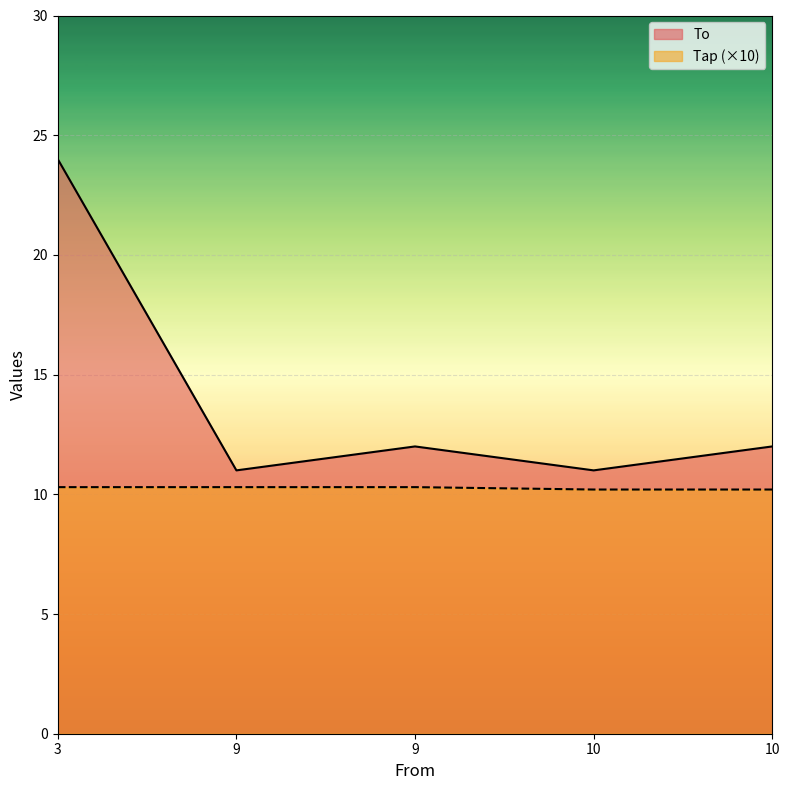

What is the maximum value for To?

24.0